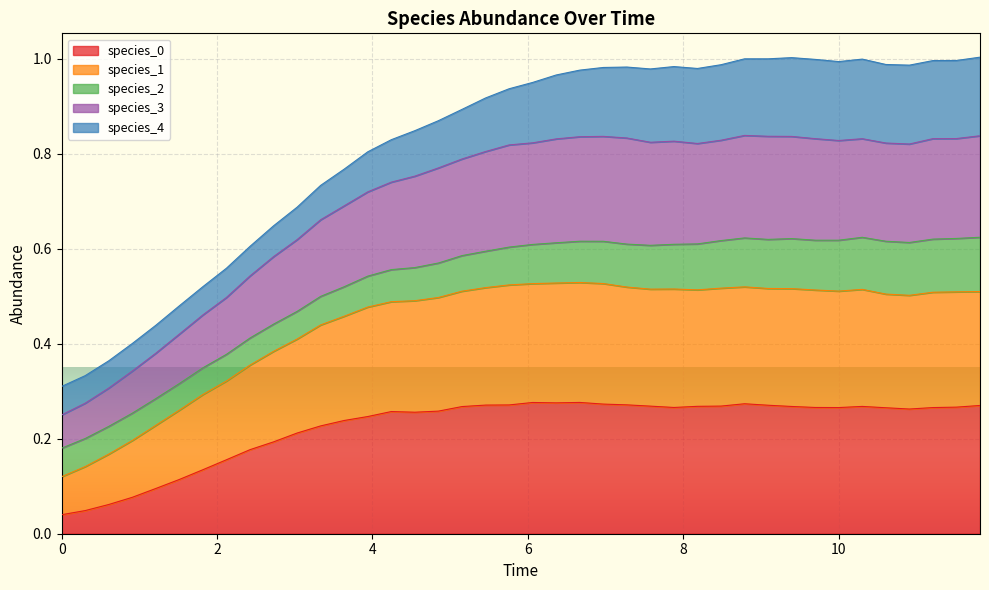

True or false: species_0 has more than 2 interior local peaks.

True